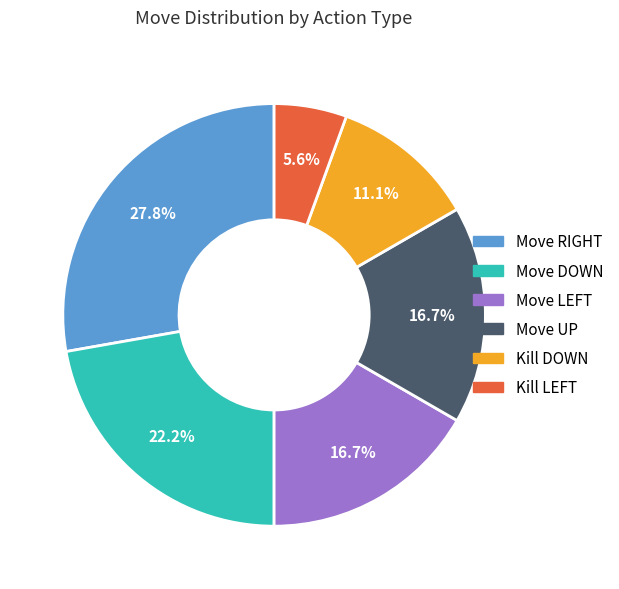

Does any single category account for the majority?

No